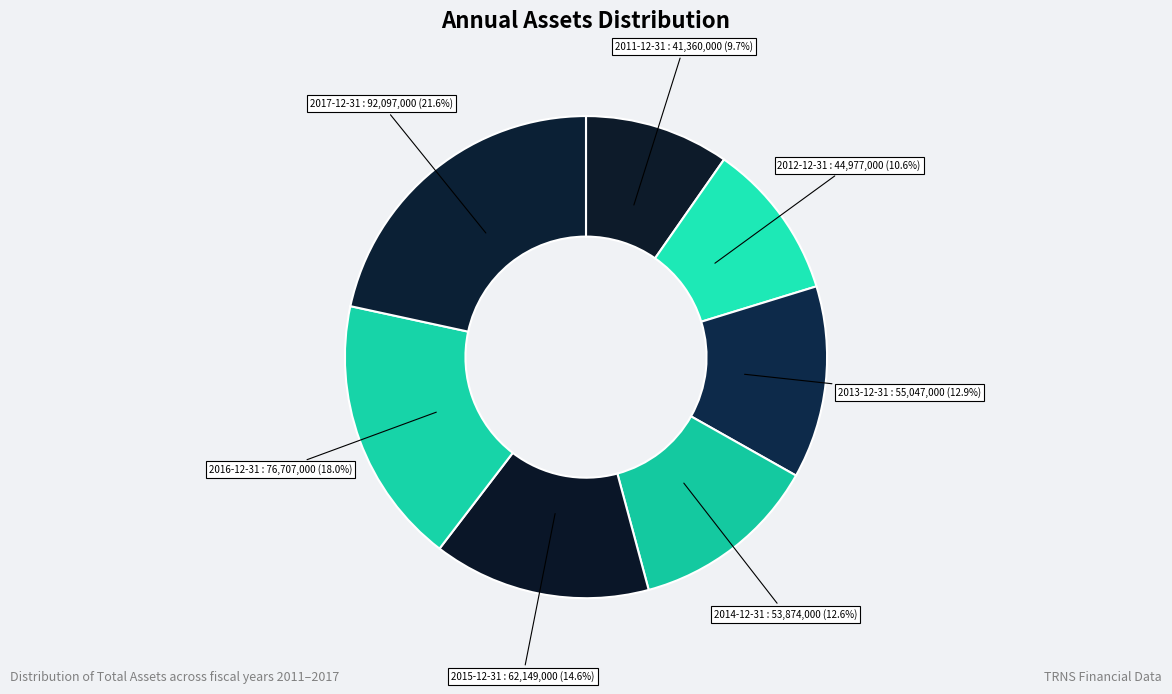

How many segments does this pie chart have?

7